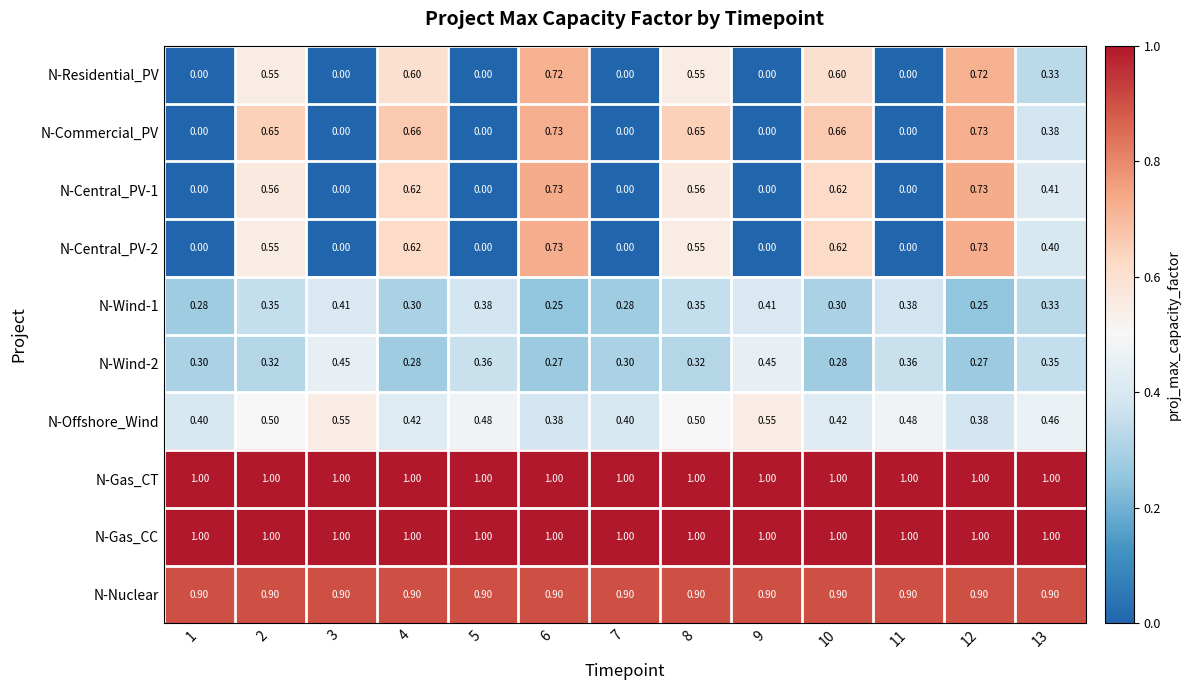

Is the value of N-Wind-2 at 9 greater than the value of N-Commercial_PV at 12?

No